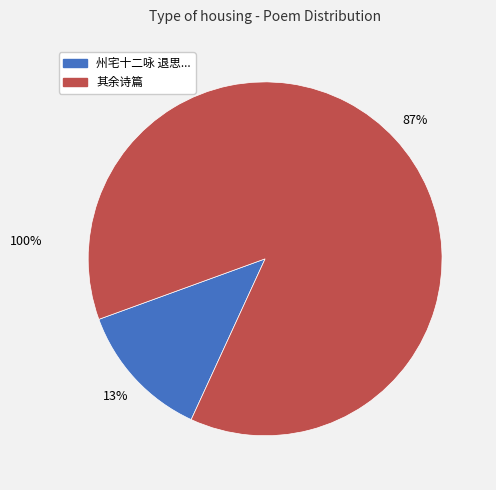

Is there any slice that represents more than half of the pie?

Yes